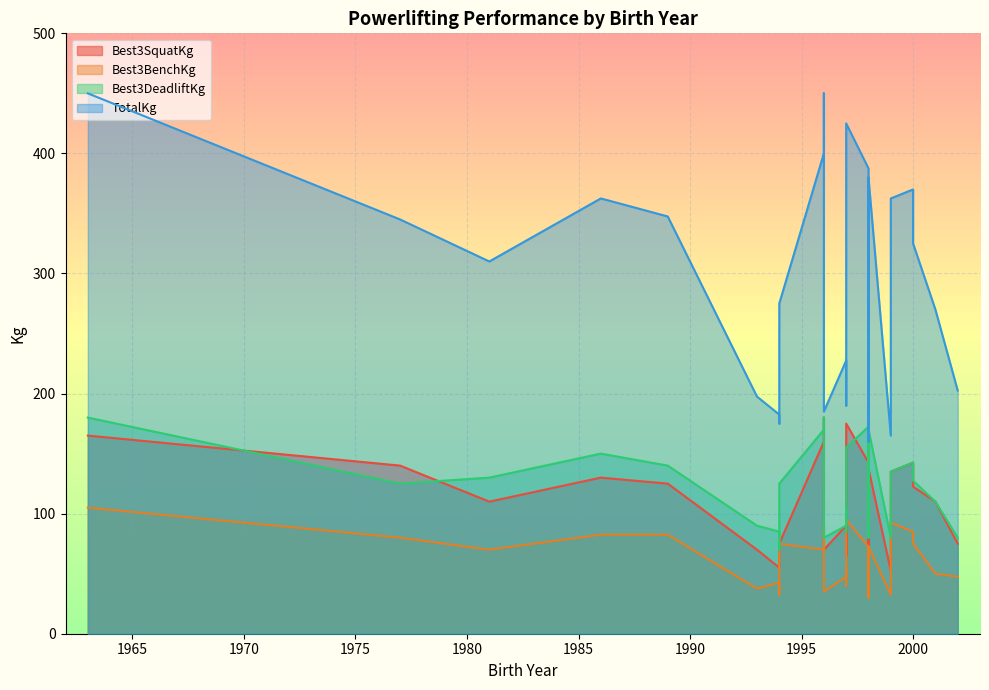

Rank the series at 1998 from highest to lowest value.

TotalKg, Best3DeadliftKg, Best3SquatKg, Best3BenchKg